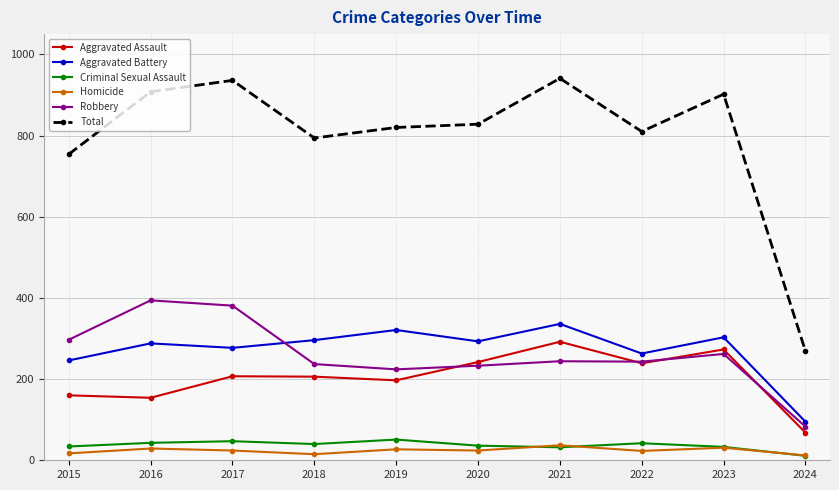

The value of Aggravated Battery at 2019 is 321. True or false?

True